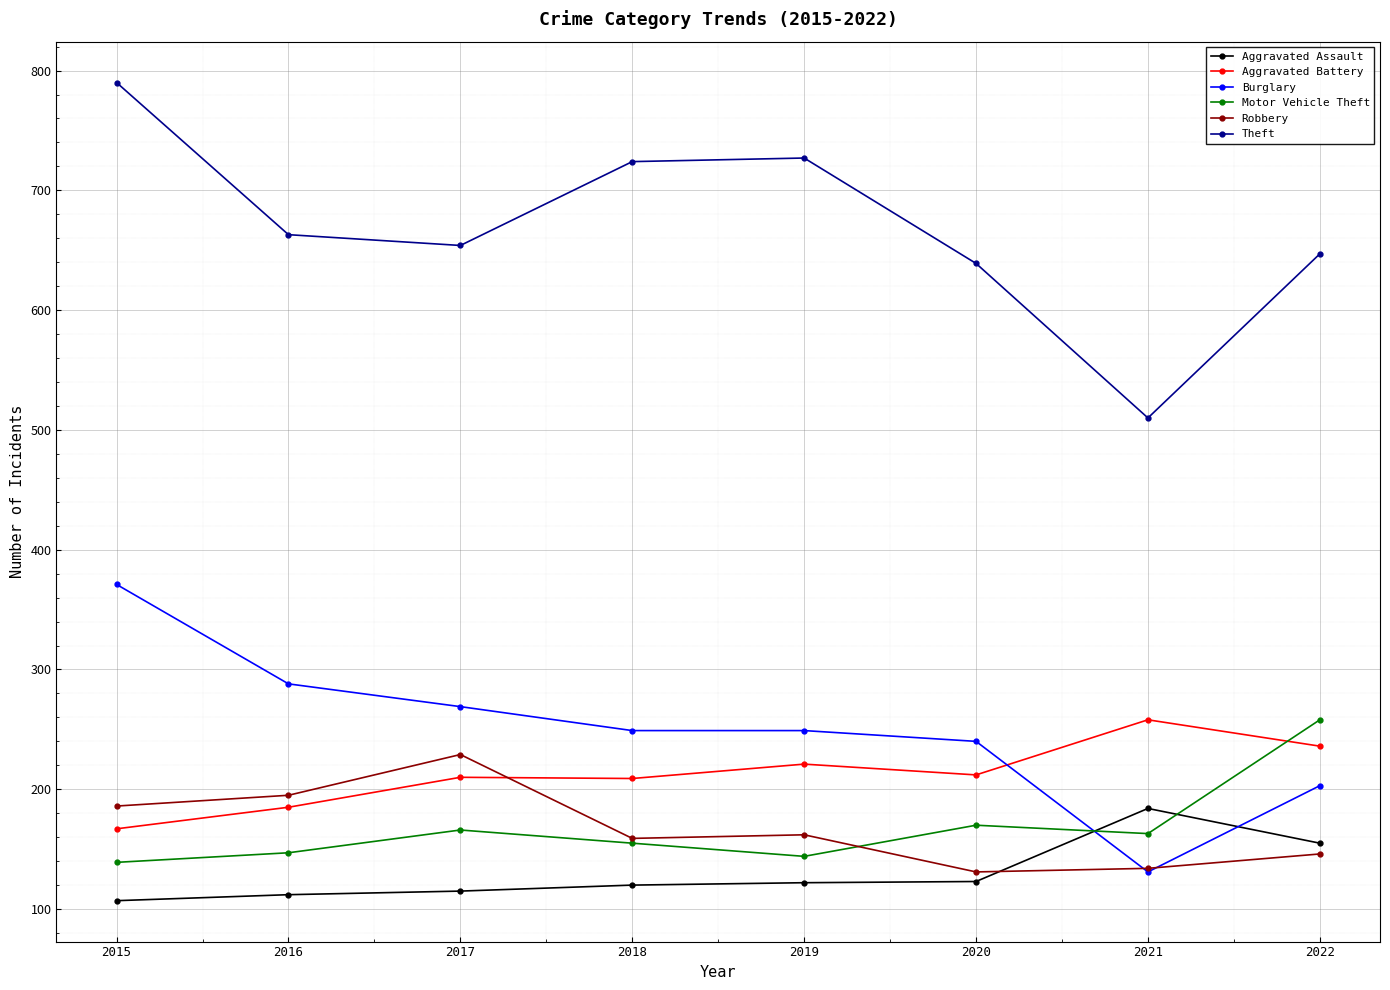

Is the value of Aggravated Assault at 2018 greater than the value of Theft at 2019?

No